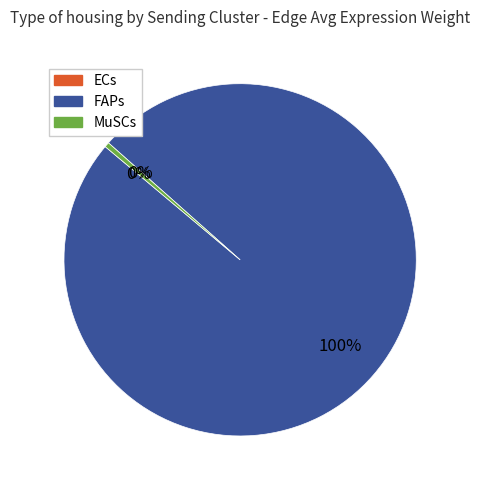

What is the largest slice in the pie chart?

FAPs